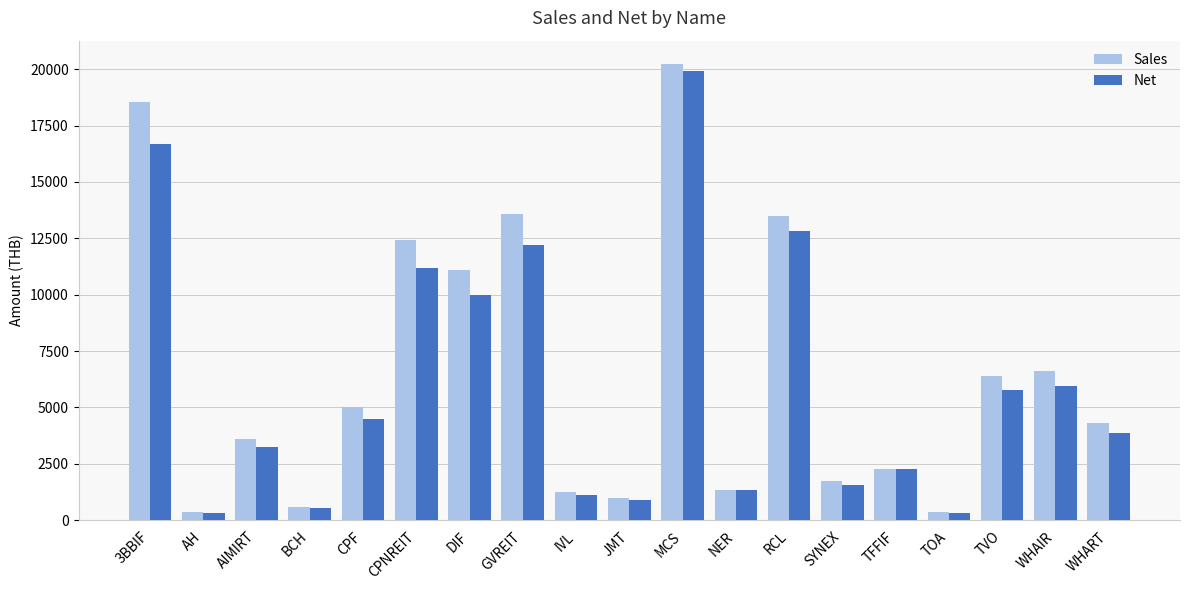

True or false: Sales has a value of 5550.1 at DIF.

False